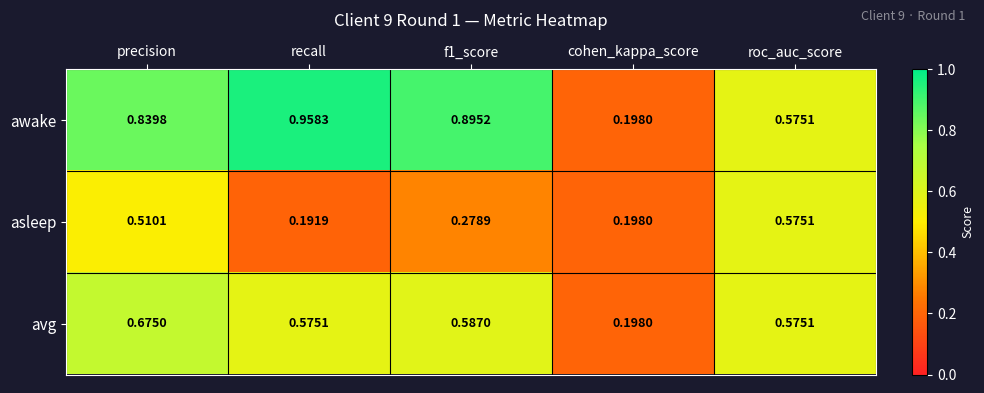

Where is asleep nearest to the value 0?

recall